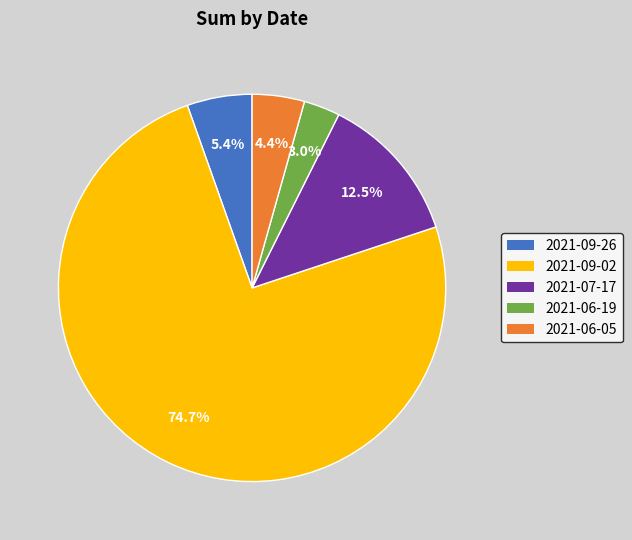

What is the largest slice in the pie chart?

2021-09-02